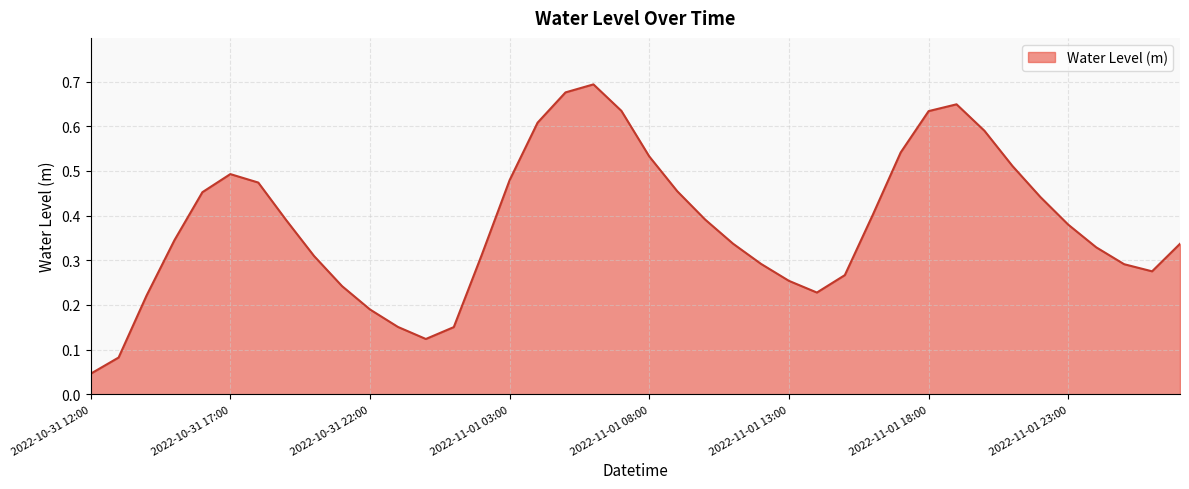

What is the average value?

0.4